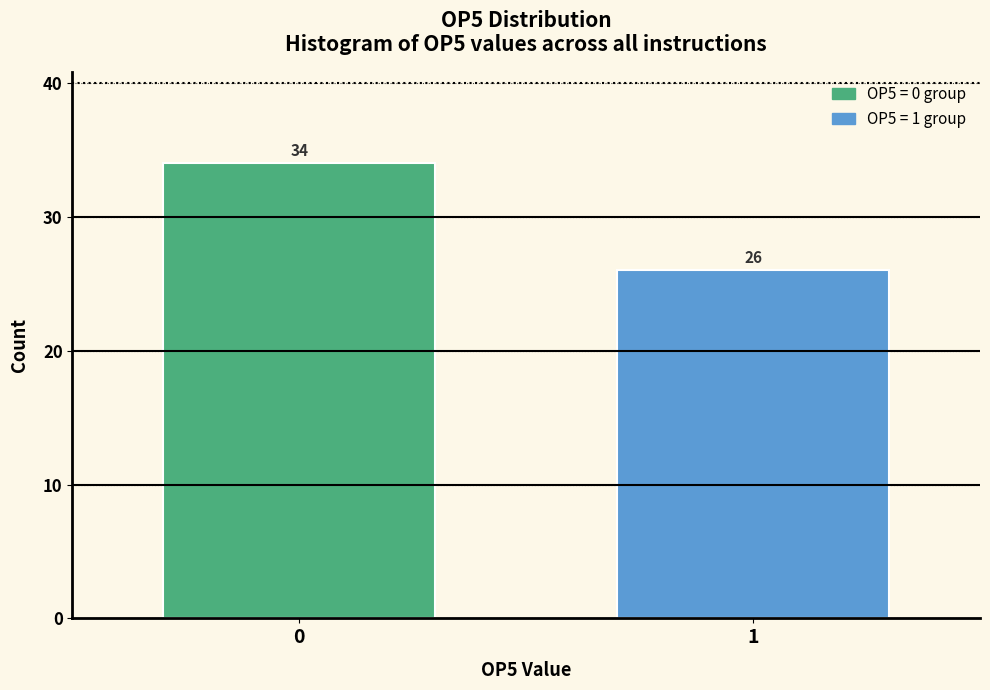

Reading right to left, extract all data points from this chart.

1=26	0=34